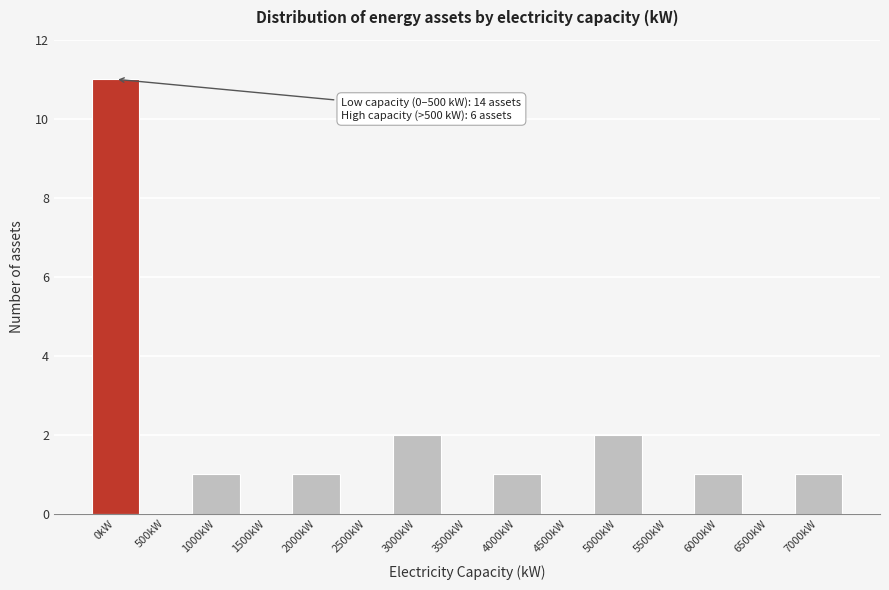

Reading right to left, transcribe all the data shown in this chart.

7000kW=1	6500kW=0	6000kW=1	5500kW=0	5000kW=2	4500kW=0	4000kW=1	3500kW=0	3000kW=2	2500kW=0	2000kW=1	1500kW=0	1000kW=1	500kW=0	0kW=11